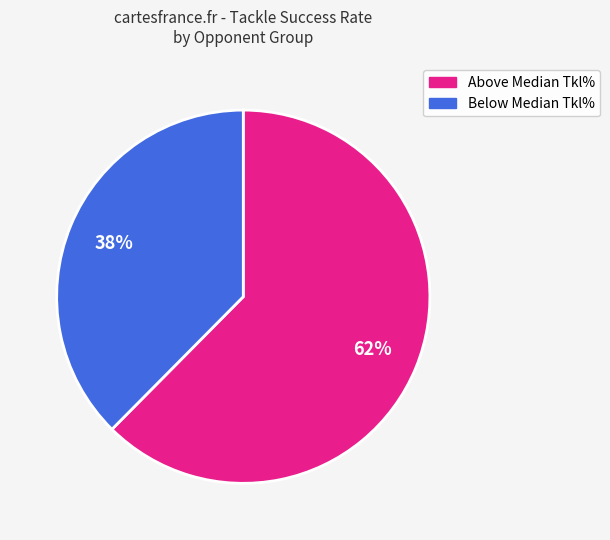

Is there any slice that represents more than half of the pie?

Yes